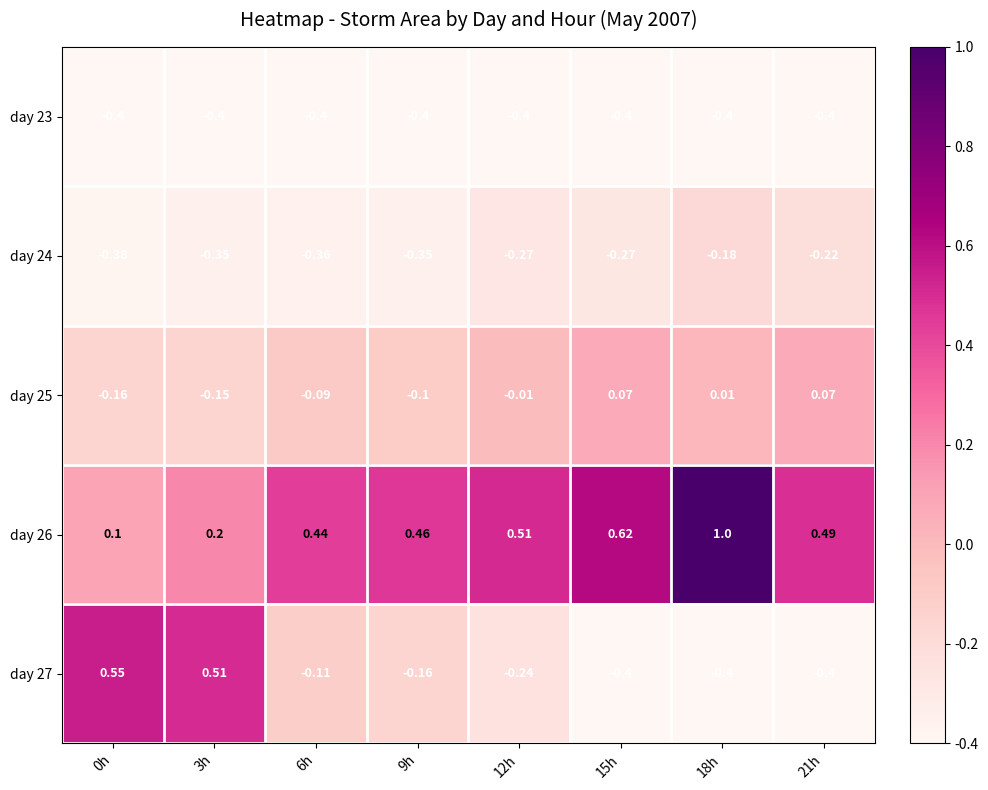

Is the value of day 23 at 15h greater than the value of day 25 at 3h?

No